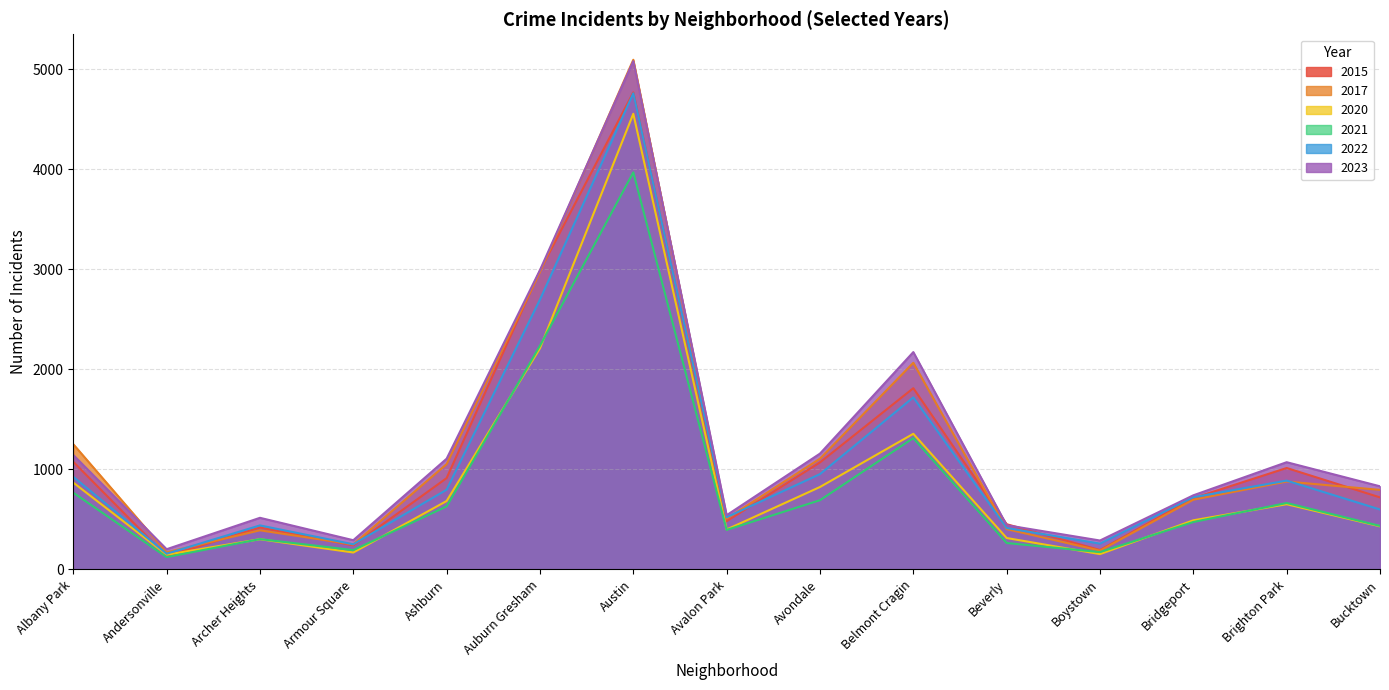

How many intersections are there between 2017 and 2023?

3